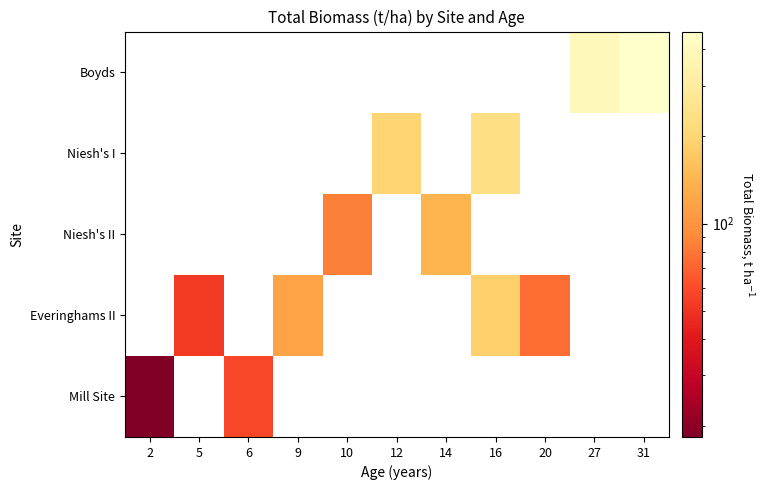

What is the smallest value displayed?

18.3